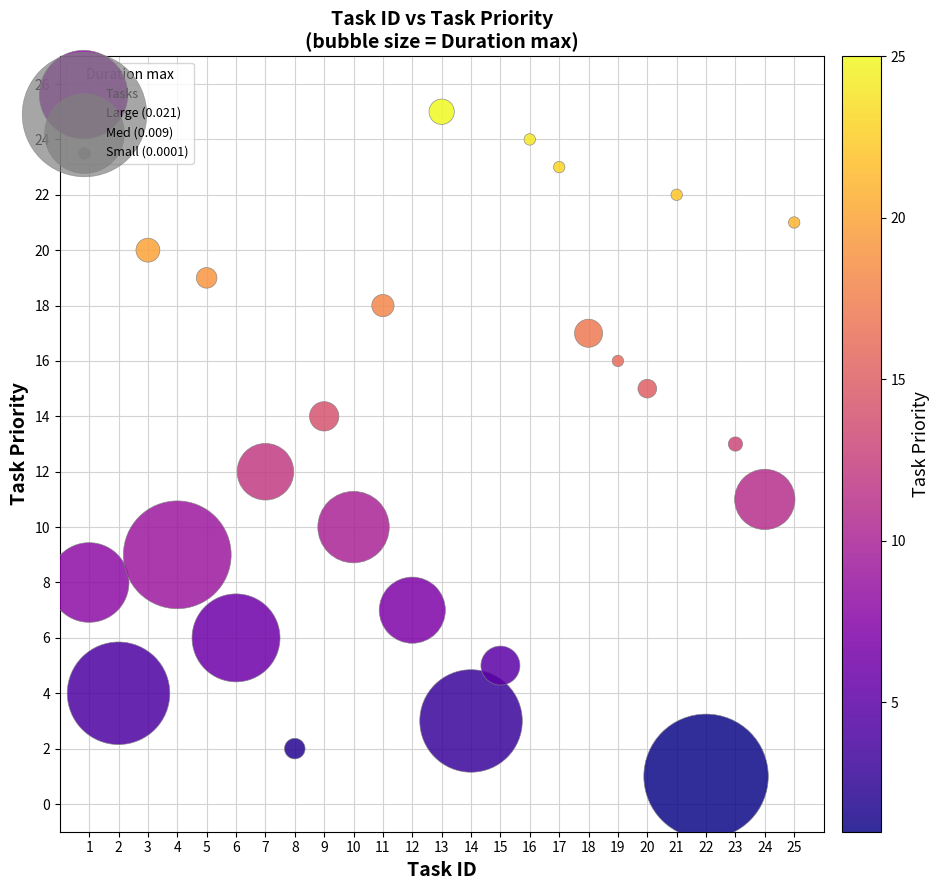

What is the range of Y values (max minus min)?

24